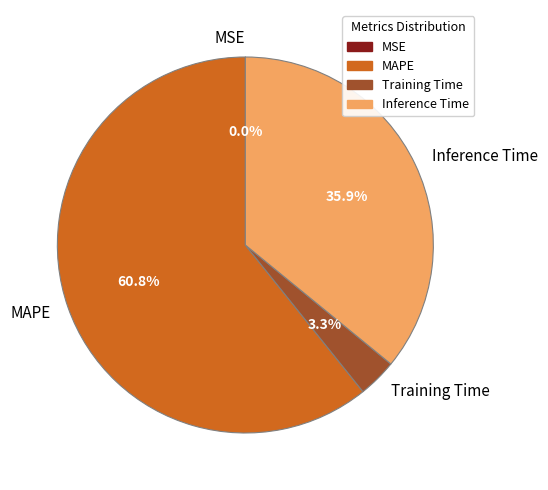

What is the ratio of the value at MAPE to the value at Inference Time?

1.7